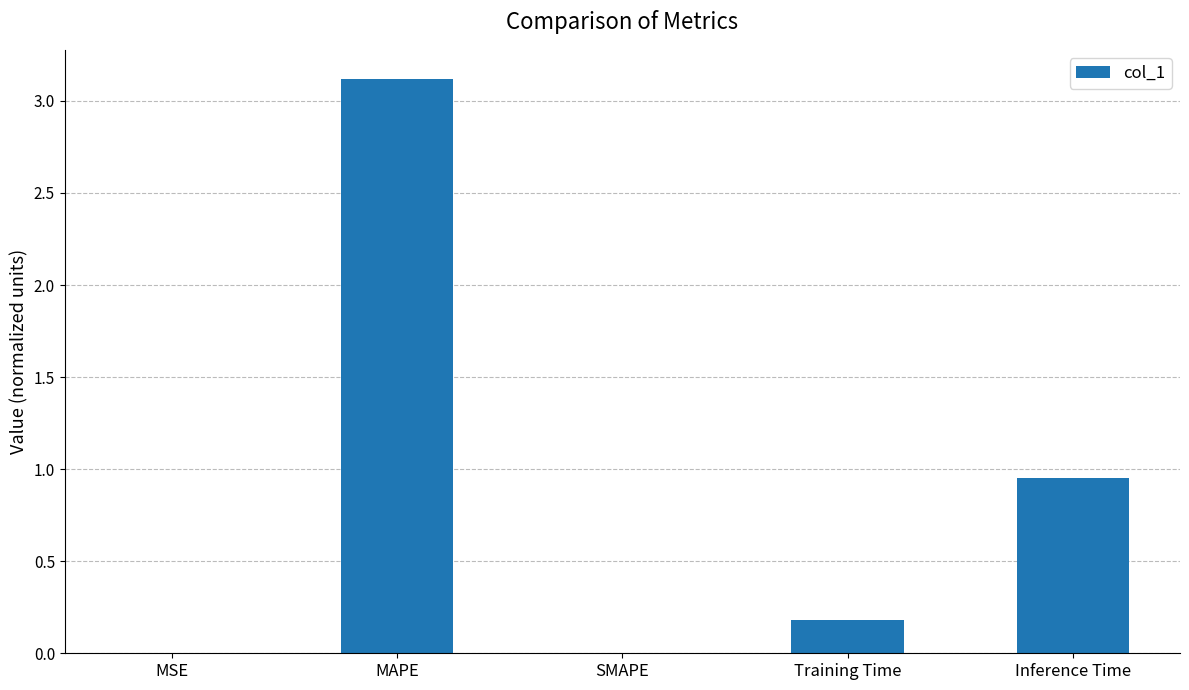

What is the sum of all values?

4.3